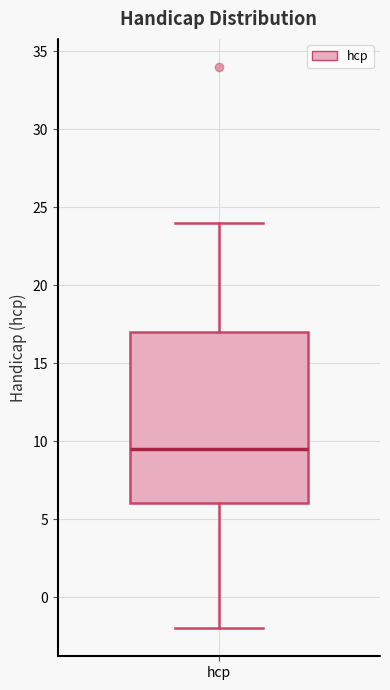

Transcribe this box plot: give where the median line is, the range the box spans, and where the two whiskers end, as read against the y-axis. The values are not printed on the chart, so give them approximately, as read against the axis.

median 9.5, box 6.0 to 17.0, whiskers -2.0 to 24.0